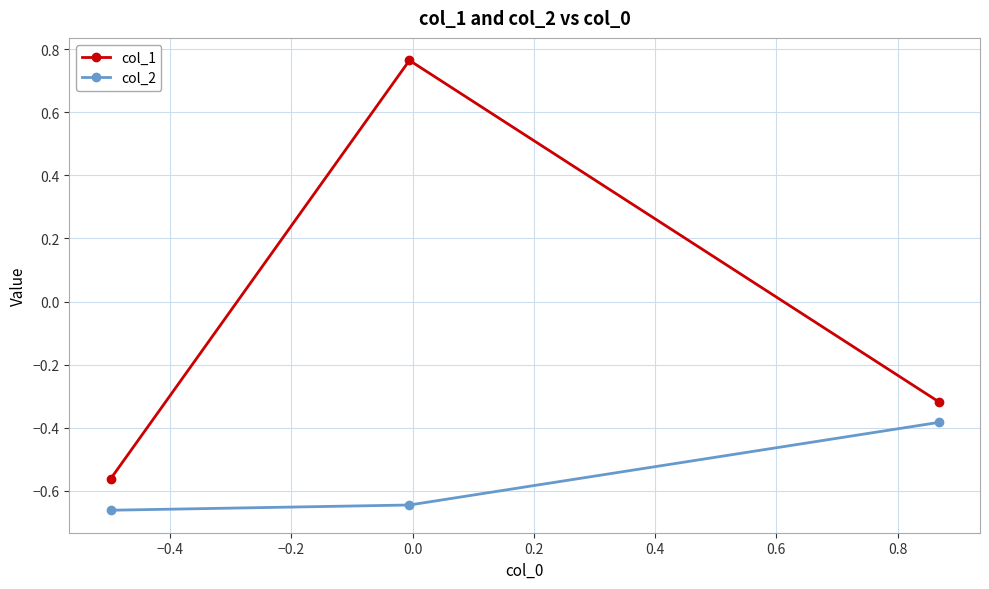

How many data points does each series have?

3